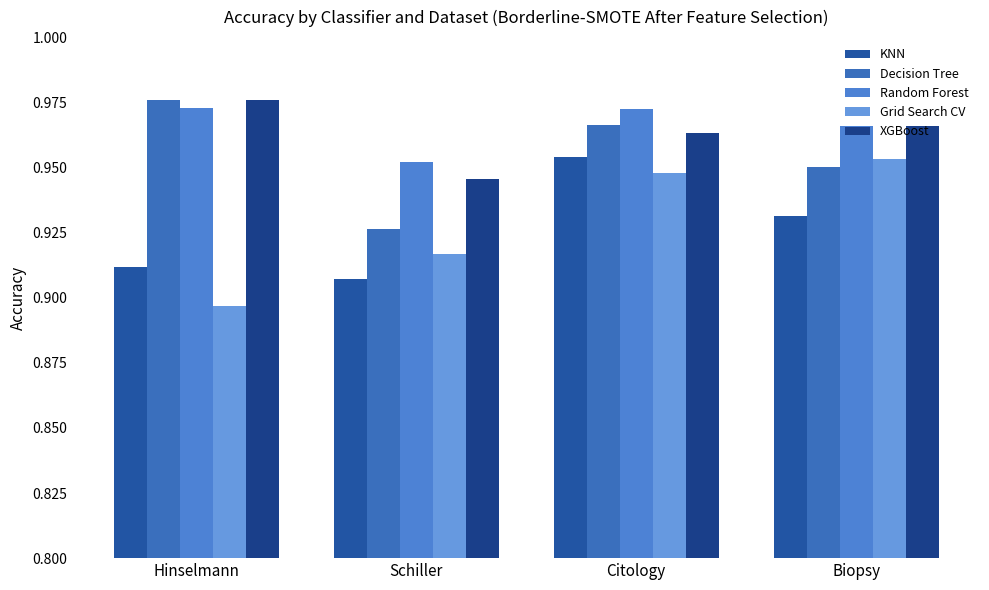

At Schiller, list the series in order from largest to smallest.

Random Forest, XGBoost, Decision Tree, Grid Search CV, KNN